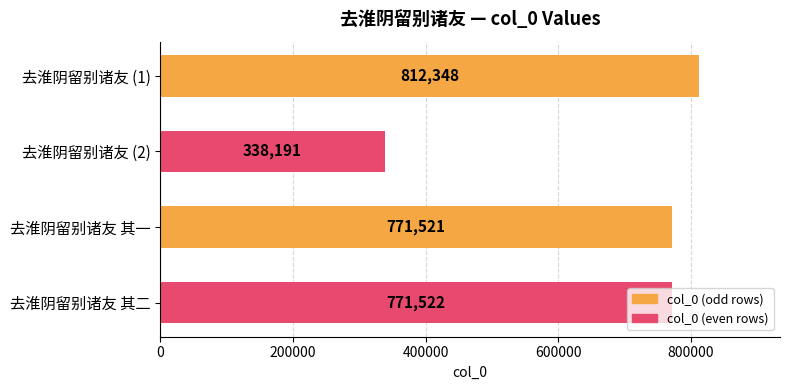

What is the ratio of the value at 去淮阴留别诸友 其一 to the value at 去淮阴留别诸友 (2)?

2.3